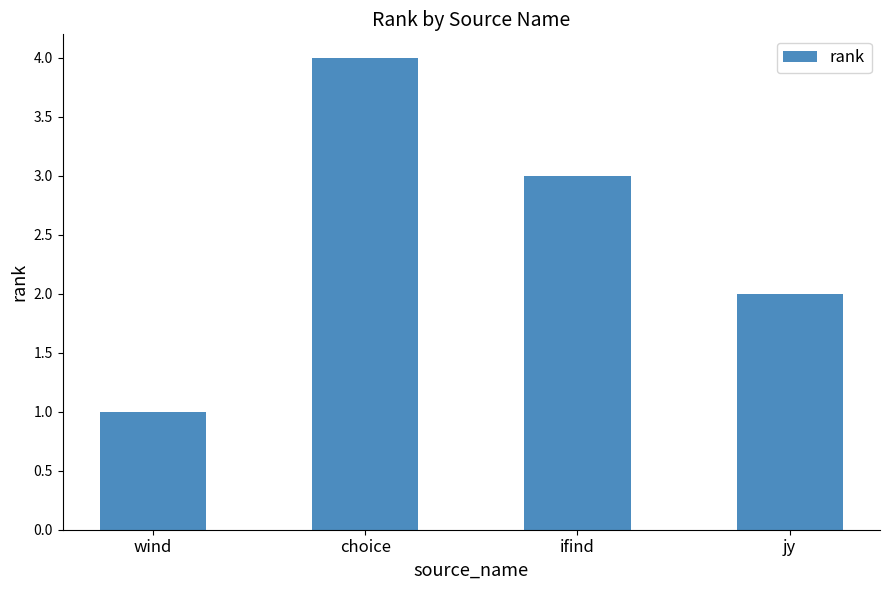

Reading left to right, extract all data points from this chart.

1	4	3	2